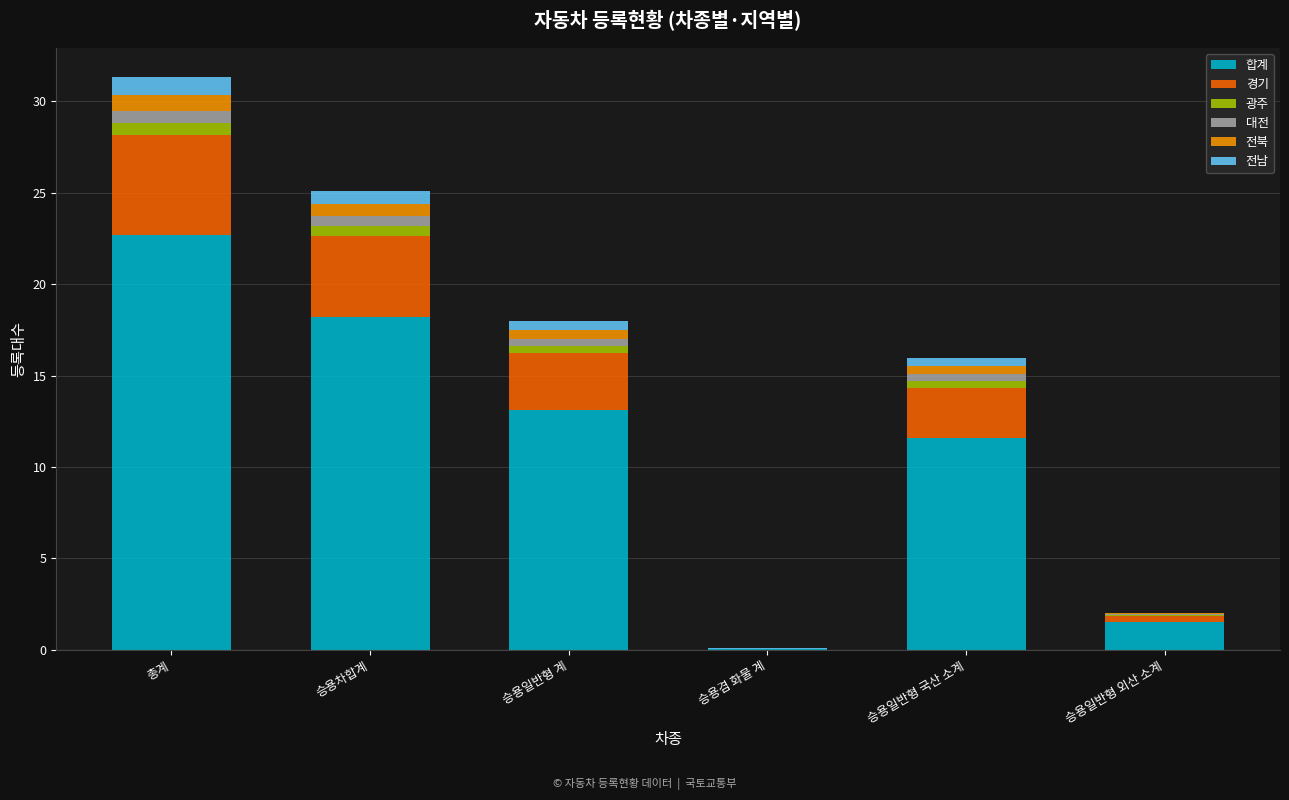

What is the maximum value for 합계?

22.7